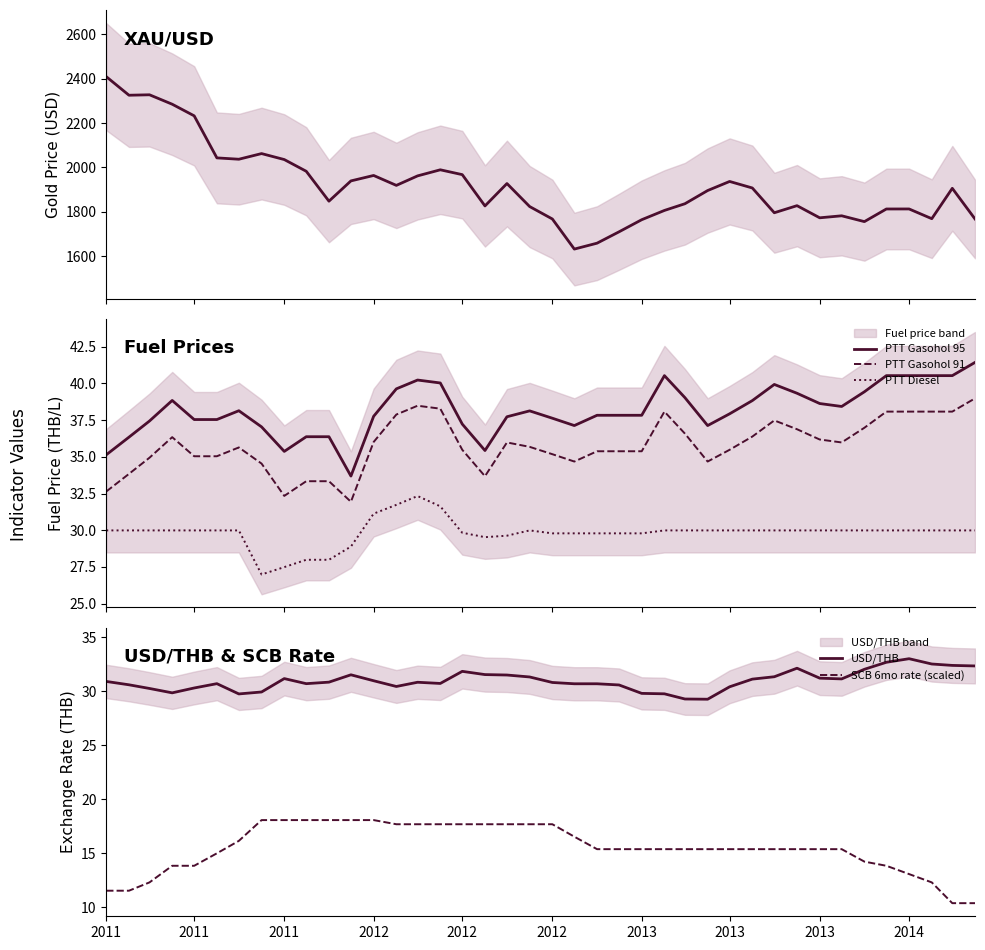

List the series in order of their peak value, highest first.

XAU_USD, PTT Gasohol 95, PTT Gasohol 91, USD/THB, PTT Diesel, SCB 6mo rate (scaled)